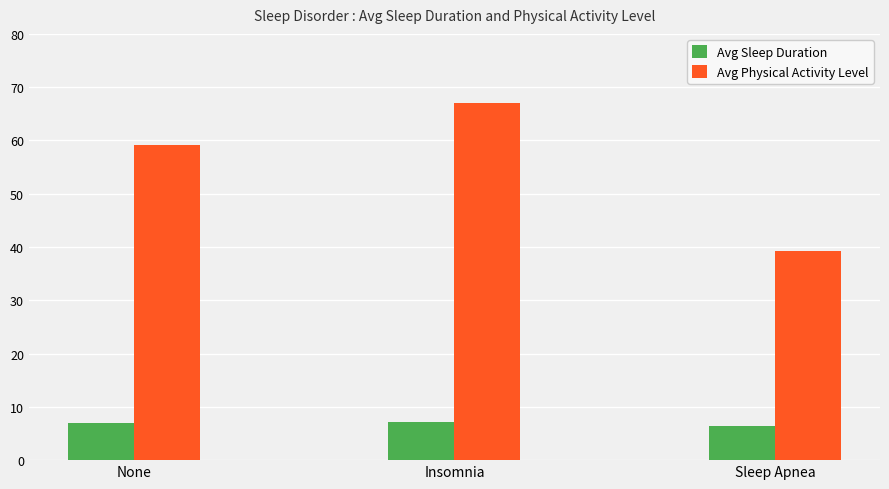

Where is Avg Sleep Duration nearest to the value 6?

Sleep Apnea